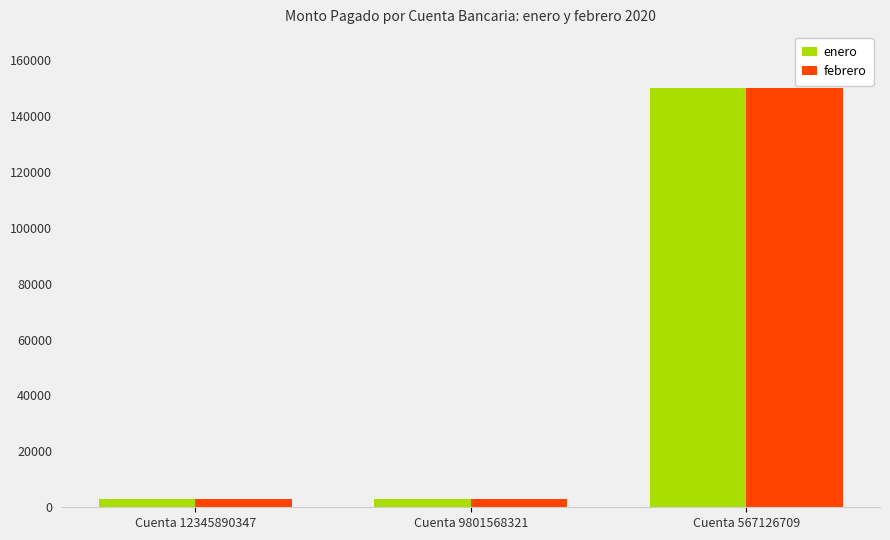

The value of enero at Cuenta 567126709 is 238131. True or false?

False